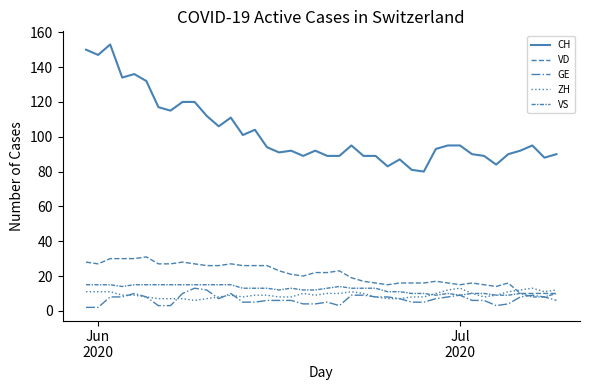

Count the number of data series in this chart.

5